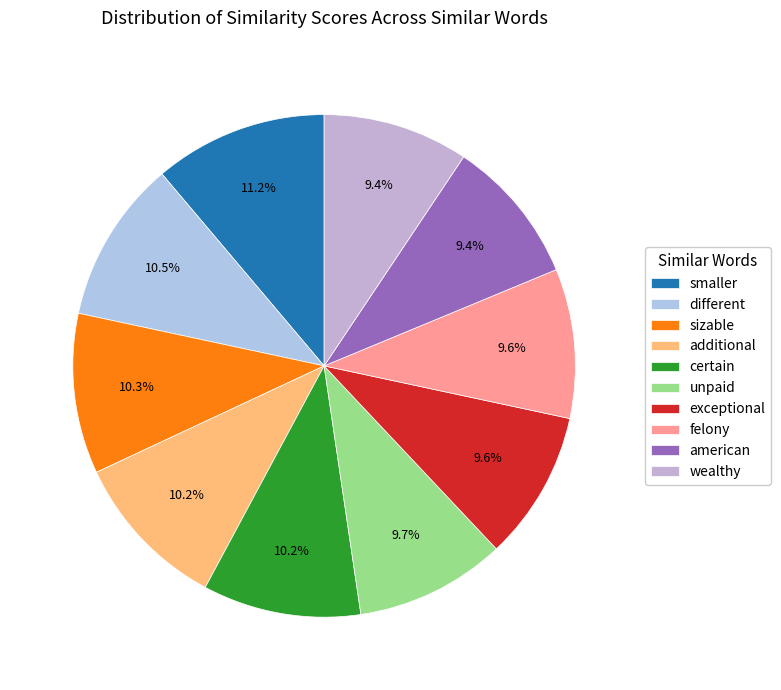

To the nearest percent, what is the difference between the largest and smallest slice percentages?

2%